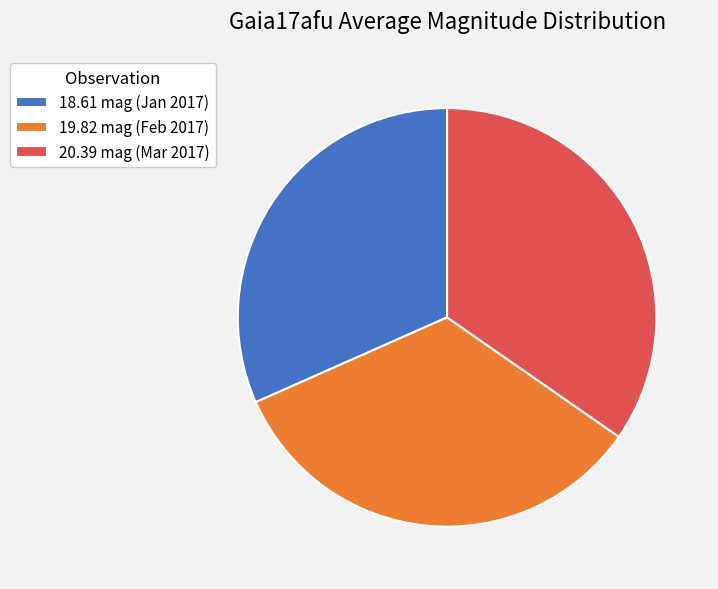

Which category has the biggest portion of the pie?

20.39 mag (Mar 2017)